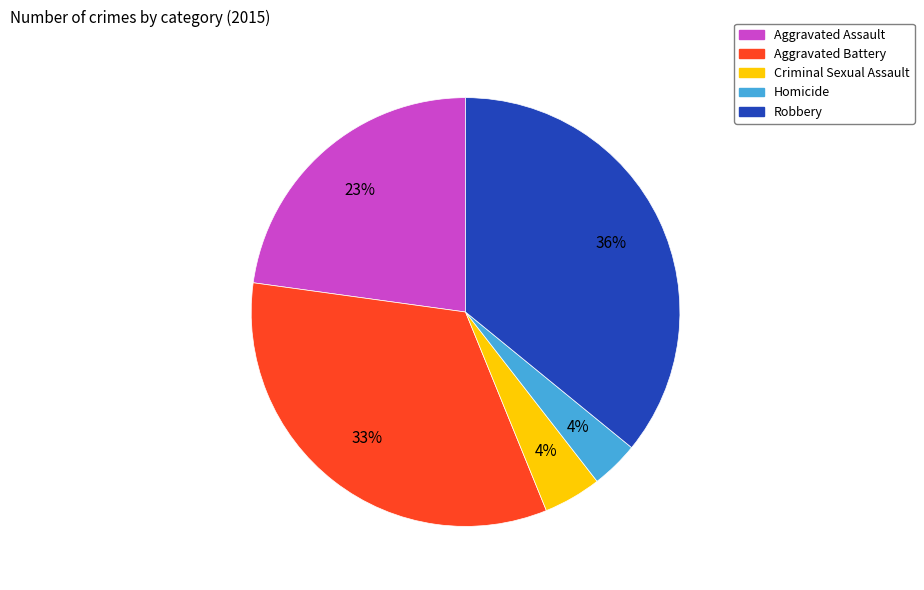

To the nearest percent, what is the difference between the largest and smallest slice percentages?

32%